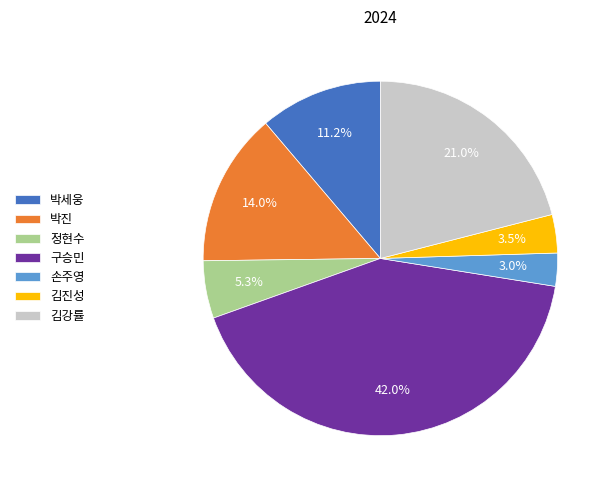

Is 김강률 the majority of the pie?

No